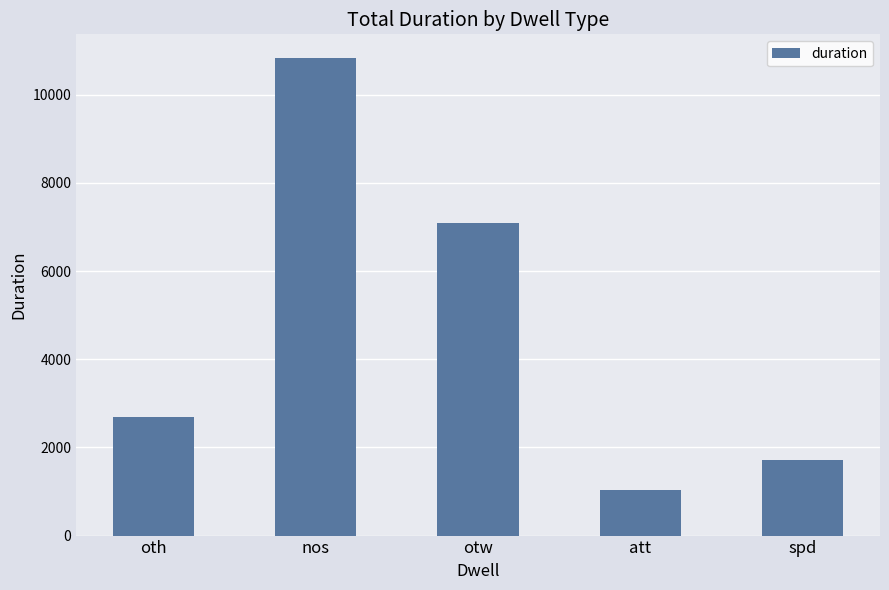

What is the label of the 5th bar from the right?

oth